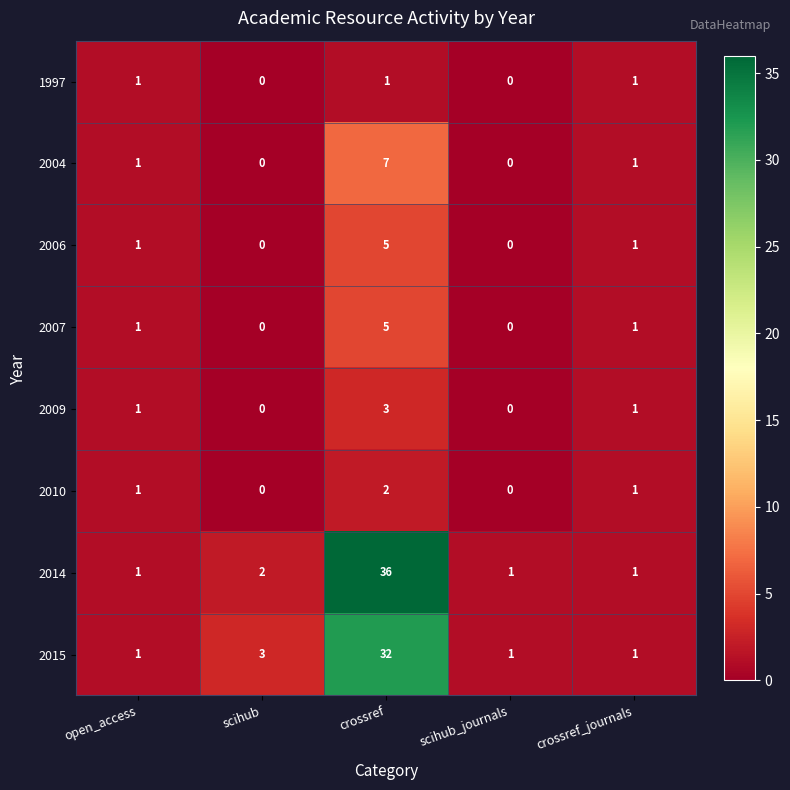

Count the number of categories in the chart.

5